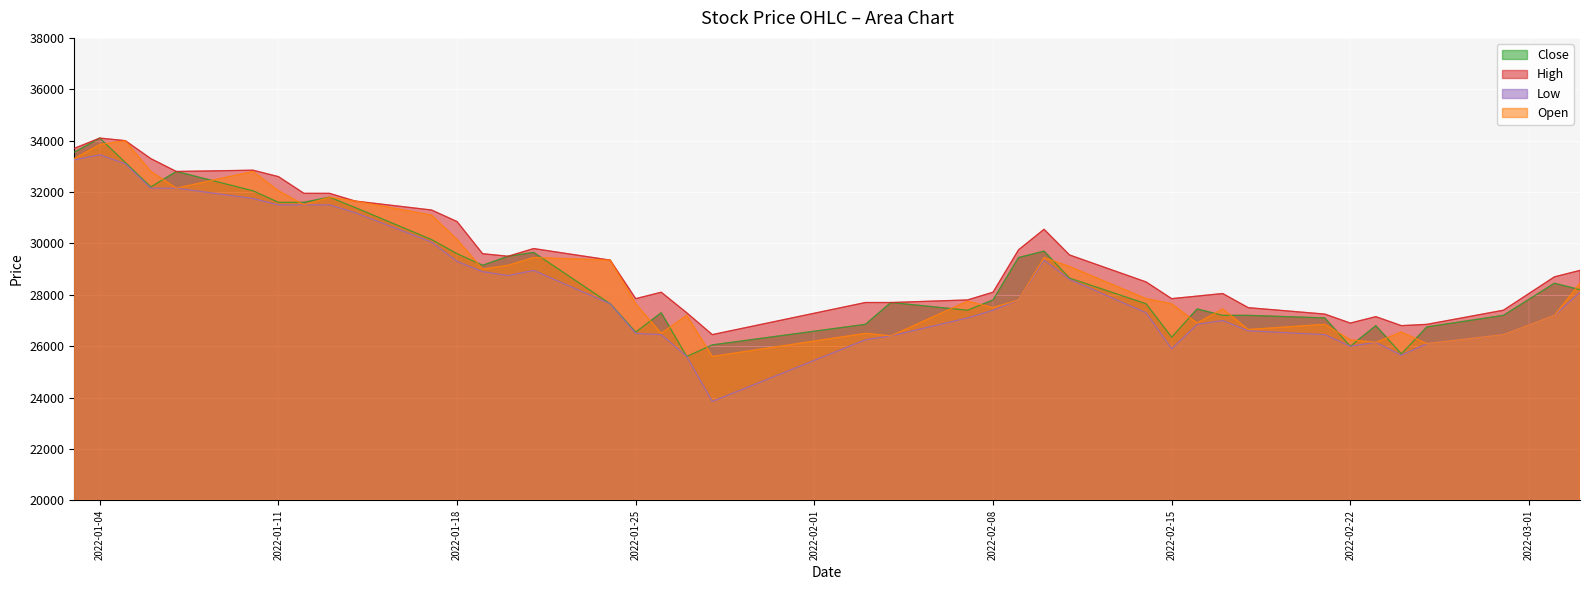

Rank the series at 2022-02-09 from lowest to highest value.

Low, Open, Close, High